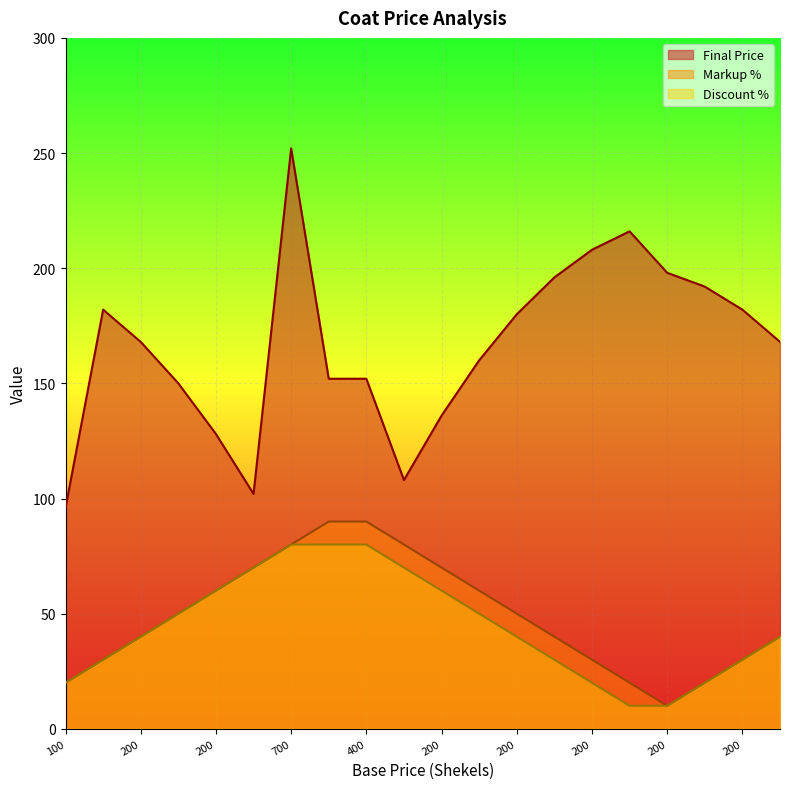

What is the difference between the maximum and minimum values in the Markup % series?

80